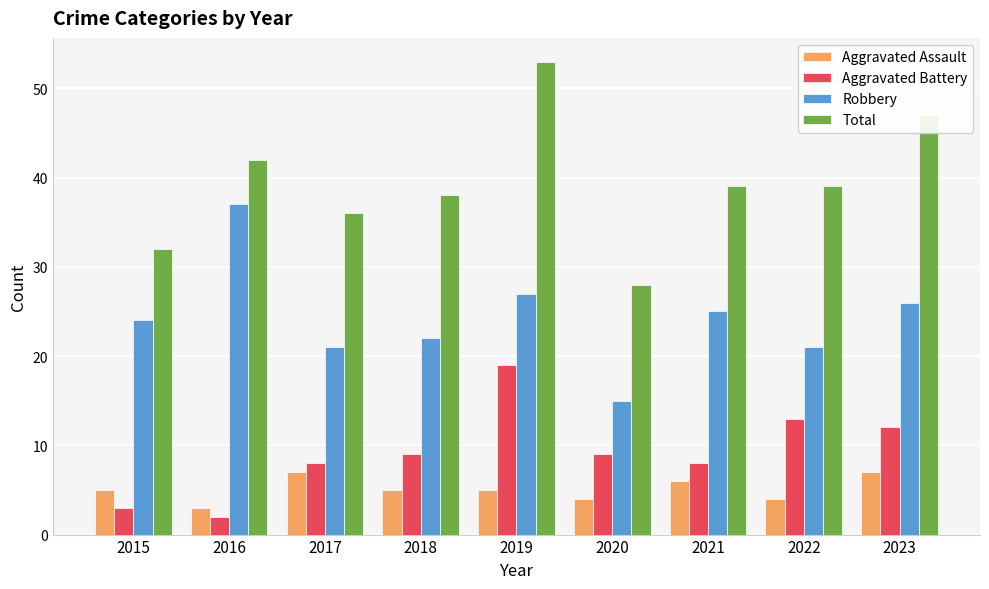

What is the total value across all series at 2017?

72